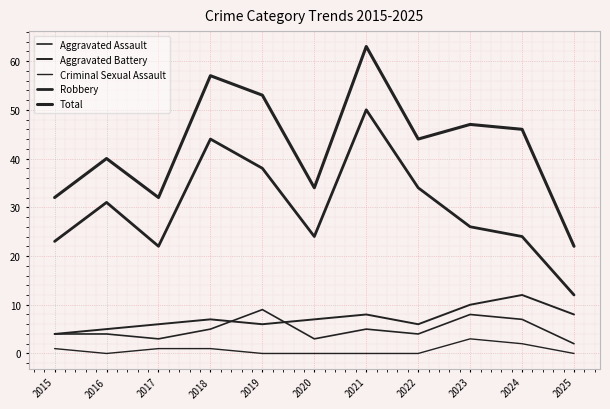

How many lines are shown in the chart?

5